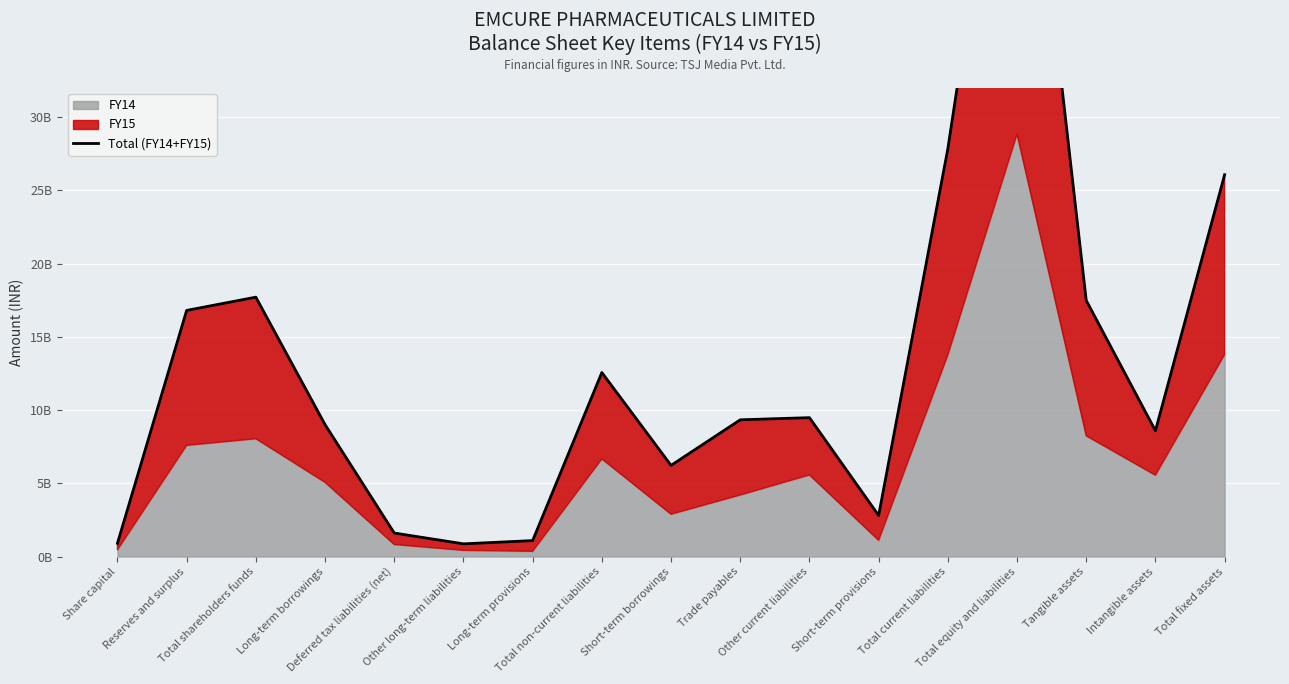

True or false: there are more than 0 points higher than both neighbors.

True